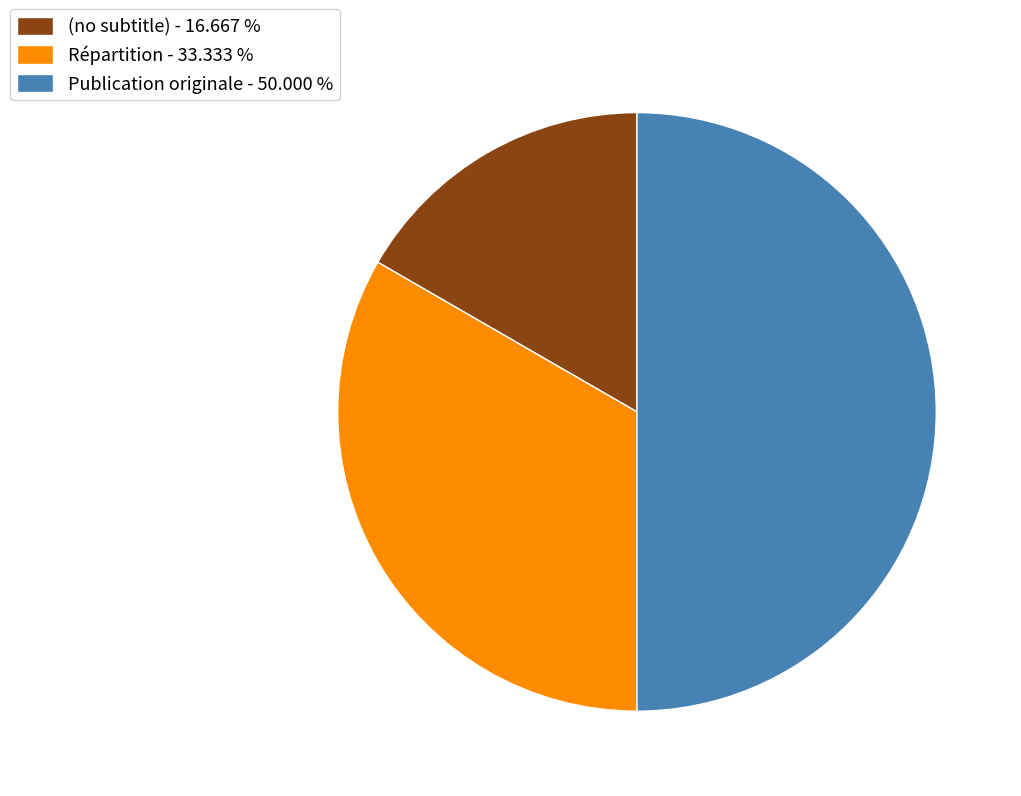

Between (no subtitle) - 16.667 % and Publication originale - 50.000 %, which is larger?

Publication originale - 50.000 %